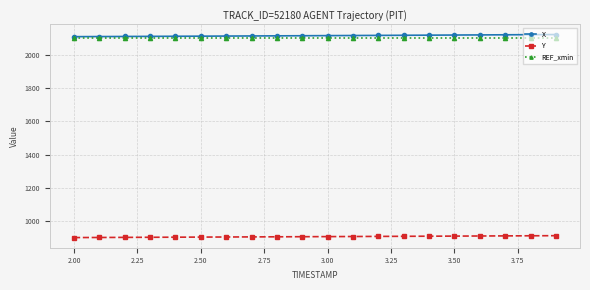

At how many categories does at least one series exceed 976?

20